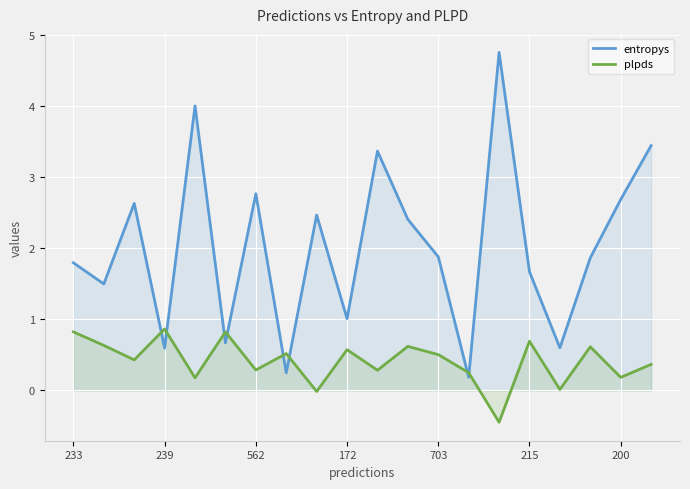

How many categories are shown in the chart?

20